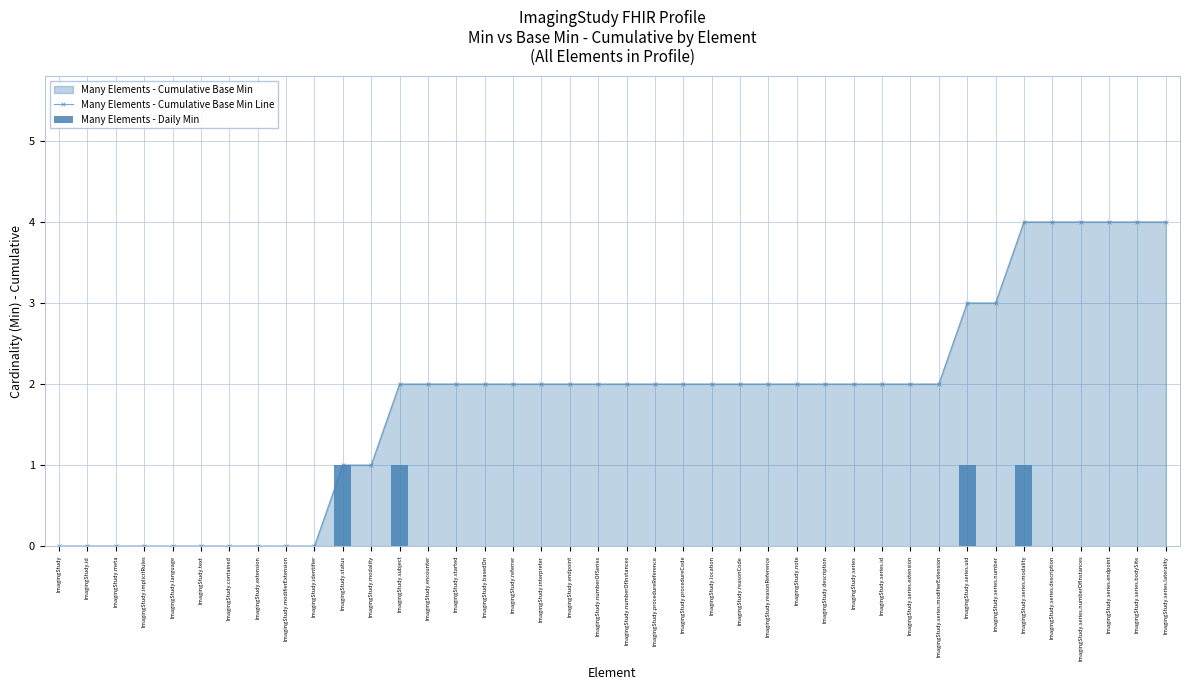

Reading left to right, transcribe all the data shown in this chart.

Many Elements - Cumulative Base Min Line: ImagingStudy=0	ImagingStudy.id=0	ImagingStudy.meta=0	ImagingStudy.implicitRules=0	ImagingStudy.language=0	ImagingStudy.text=0	ImagingStudy.contained=0	ImagingStudy.extension=0	ImagingStudy.modifierExtension=0	ImagingStudy.identifier=0	ImagingStudy.status=1	ImagingStudy.modality=1	ImagingStudy.subject=2	ImagingStudy.encounter=2	ImagingStudy.started=2	ImagingStudy.basedOn=2	ImagingStudy.referrer=2	ImagingStudy.interpreter=2	ImagingStudy.endpoint=2	ImagingStudy.numberOfSeries=2	ImagingStudy.numberOfInstances=2	ImagingStudy.procedureReference=2	ImagingStudy.procedureCode=2	ImagingStudy.location=2	ImagingStudy.reasonCode=2	ImagingStudy.reasonReference=2	ImagingStudy.note=2	ImagingStudy.description=2	ImagingStudy.series=2	ImagingStudy.series.id=2	ImagingStudy.series.extension=2	ImagingStudy.series.modifierExtension=2	ImagingStudy.series.uid=3	ImagingStudy.series.number=3	ImagingStudy.series.modality=4	ImagingStudy.series.description=4	ImagingStudy.series.numberOfInstances=4	ImagingStudy.series.endpoint=4	ImagingStudy.series.bodySite=4	ImagingStudy.series.laterality=4
Many Elements - Daily Min: ImagingStudy=0	ImagingStudy.id=0	ImagingStudy.meta=0	ImagingStudy.implicitRules=0	ImagingStudy.language=0	ImagingStudy.text=0	ImagingStudy.contained=0	ImagingStudy.extension=0	ImagingStudy.modifierExtension=0	ImagingStudy.identifier=0	ImagingStudy.status=1	ImagingStudy.modality=0	ImagingStudy.subject=1	ImagingStudy.encounter=0	ImagingStudy.started=0	ImagingStudy.basedOn=0	ImagingStudy.referrer=0	ImagingStudy.interpreter=0	ImagingStudy.endpoint=0	ImagingStudy.numberOfSeries=0	ImagingStudy.numberOfInstances=0	ImagingStudy.procedureReference=0	ImagingStudy.procedureCode=0	ImagingStudy.location=0	ImagingStudy.reasonCode=0	ImagingStudy.reasonReference=0	ImagingStudy.note=0	ImagingStudy.description=0	ImagingStudy.series=0	ImagingStudy.series.id=0	ImagingStudy.series.extension=0	ImagingStudy.series.modifierExtension=0	ImagingStudy.series.uid=1	ImagingStudy.series.number=0	ImagingStudy.series.modality=1	ImagingStudy.series.description=0	ImagingStudy.series.numberOfInstances=0	ImagingStudy.series.endpoint=0	ImagingStudy.series.bodySite=0	ImagingStudy.series.laterality=0